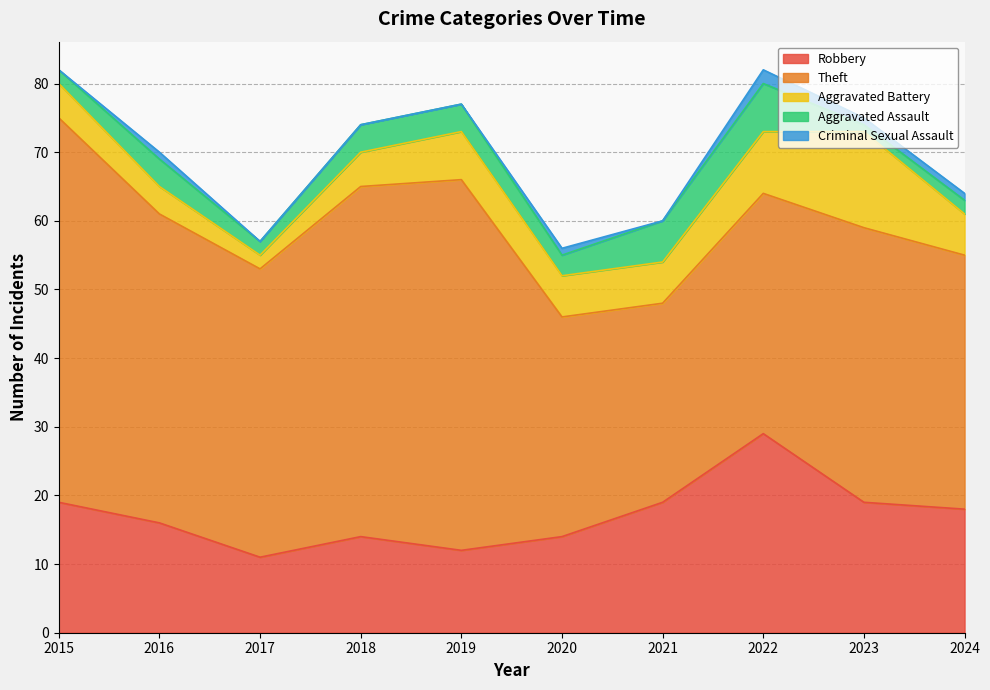

Does the chart display data point markers on the line(s)?

No